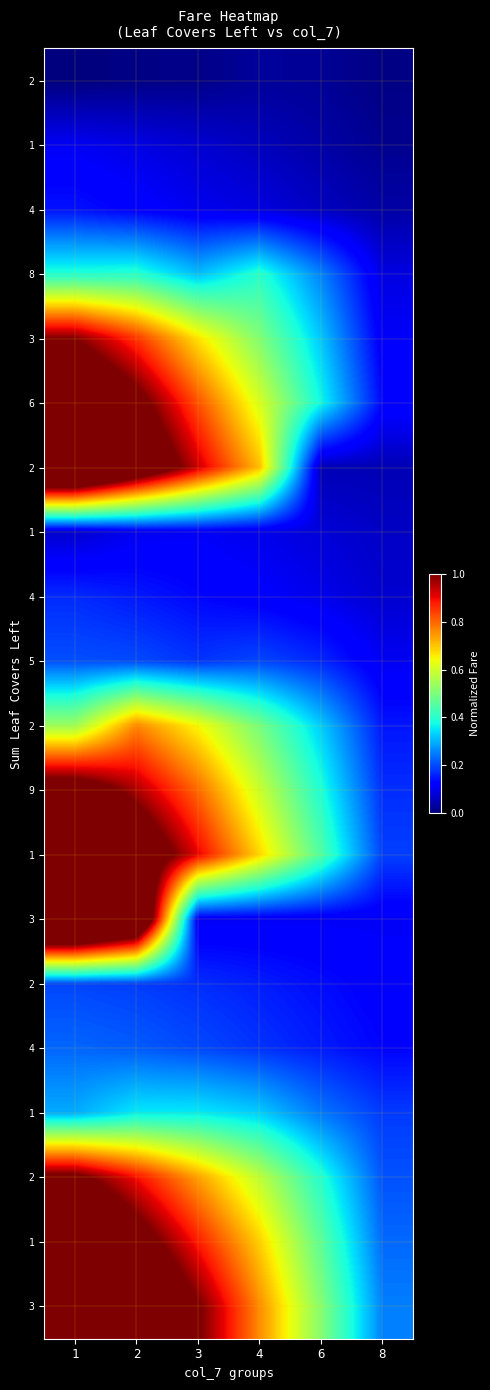

What is the difference between the highest and lowest values at 6?

0.5